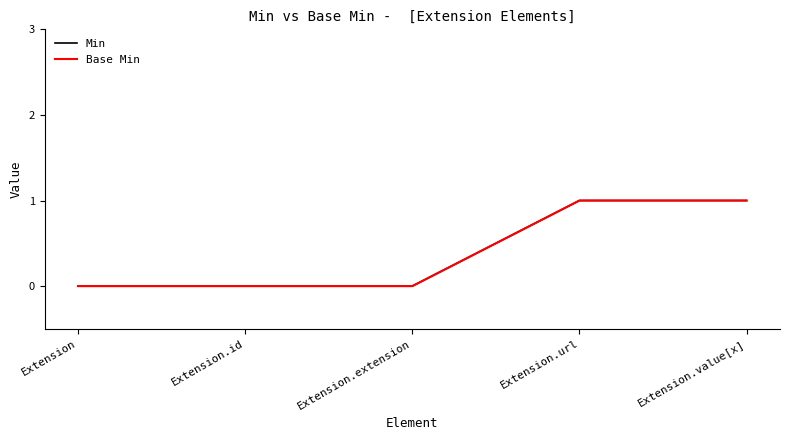

True or false: Min has a value of 2 at Extension.value[x].

False